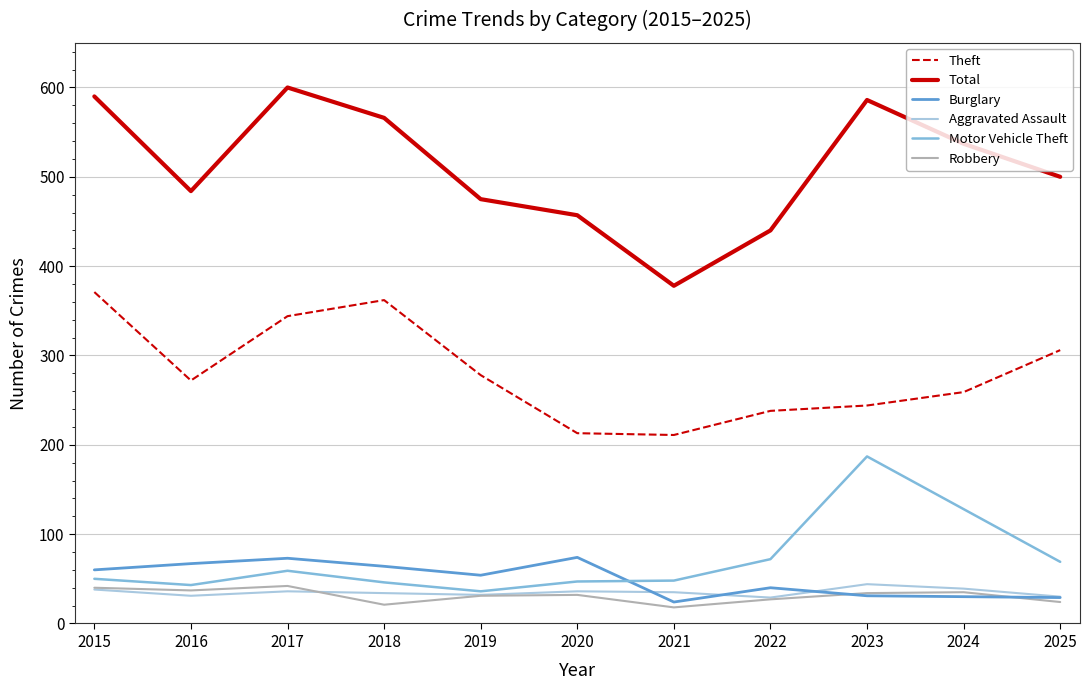

True or false: Total and Aggravated Assault intersect in this chart.

False